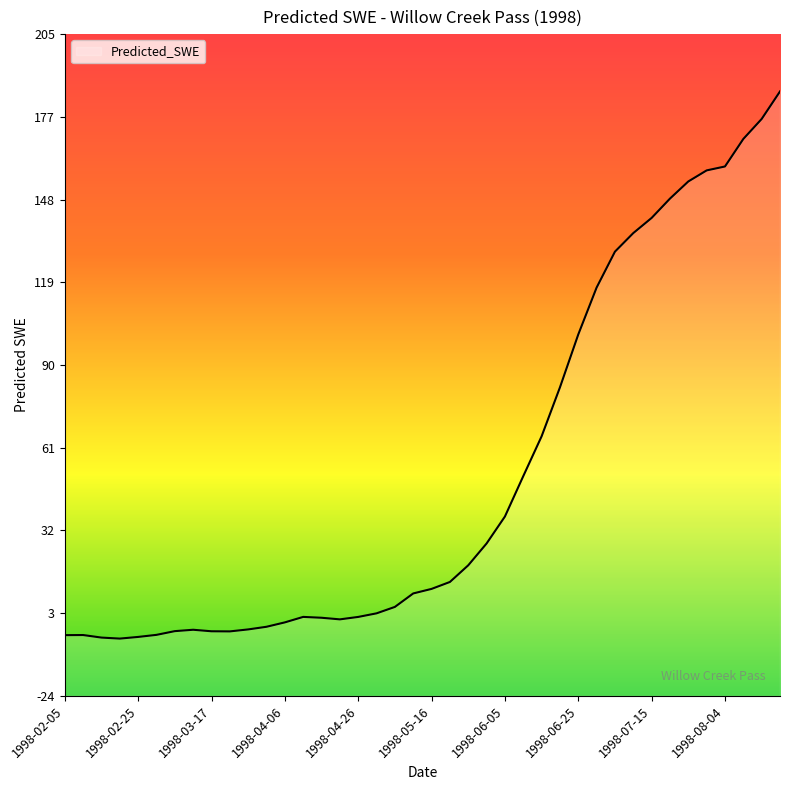

At which category does the chart reach its peak across all series?

1998-08-19